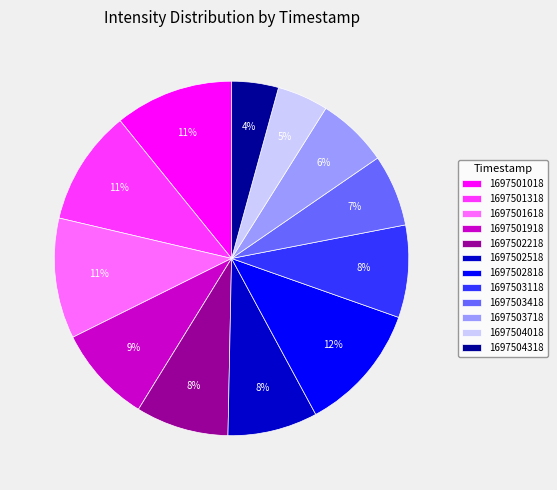

Do 1697503418 and 1697504318 together represent more than half of the pie?

No